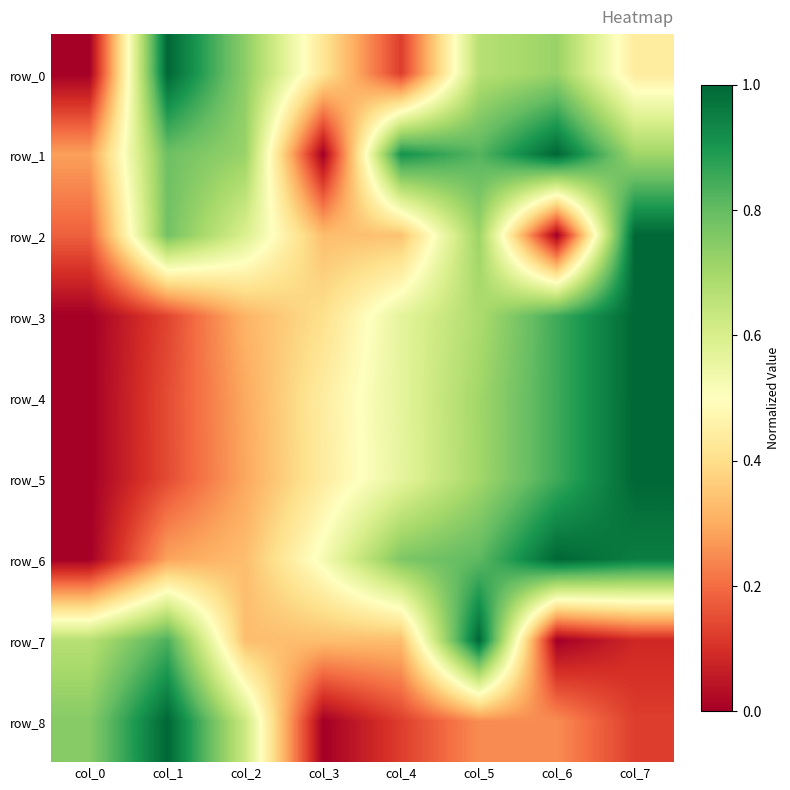

At how many categories does at least one series exceed 0?

8